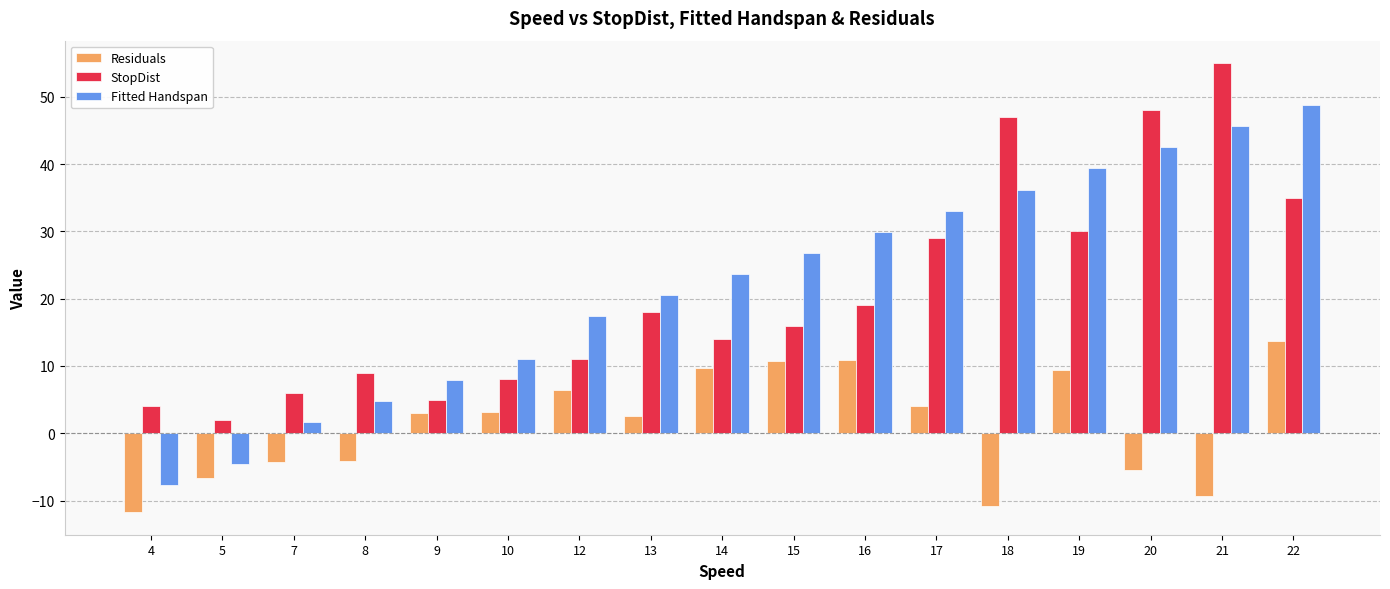

Between 7 and 20, which series saw the biggest shift?

StopDist